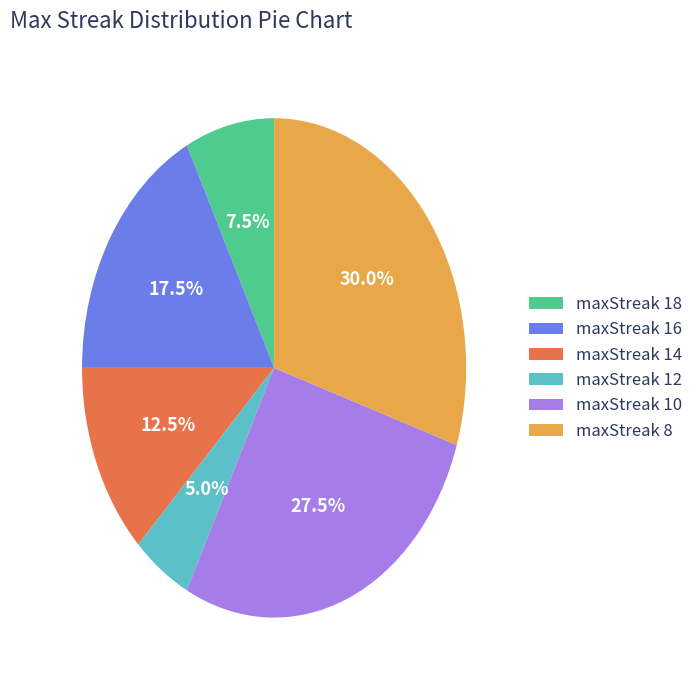

Is maxStreak 12 the majority of the pie?

No